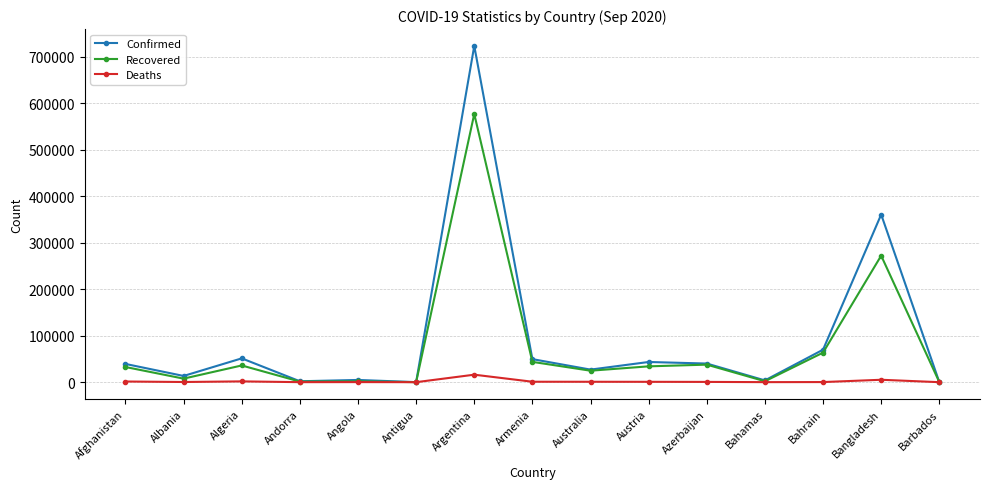

At which label does Recovered reach its peak?

Argentina